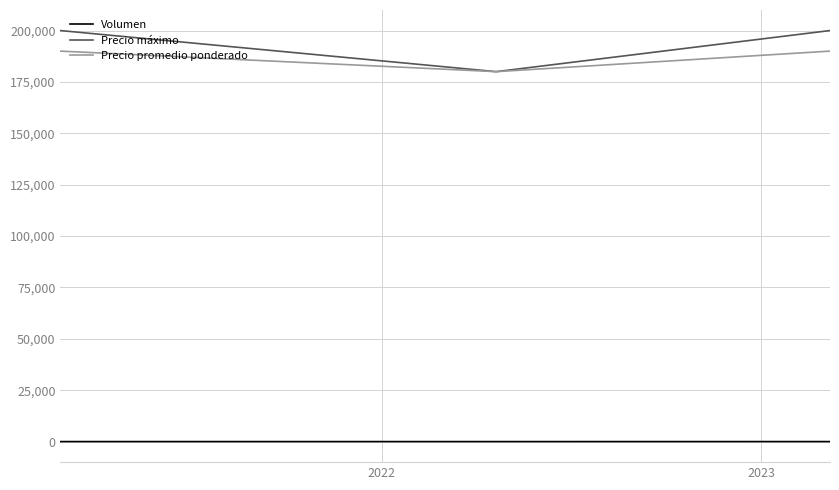

What is the greatest value displayed?

200000